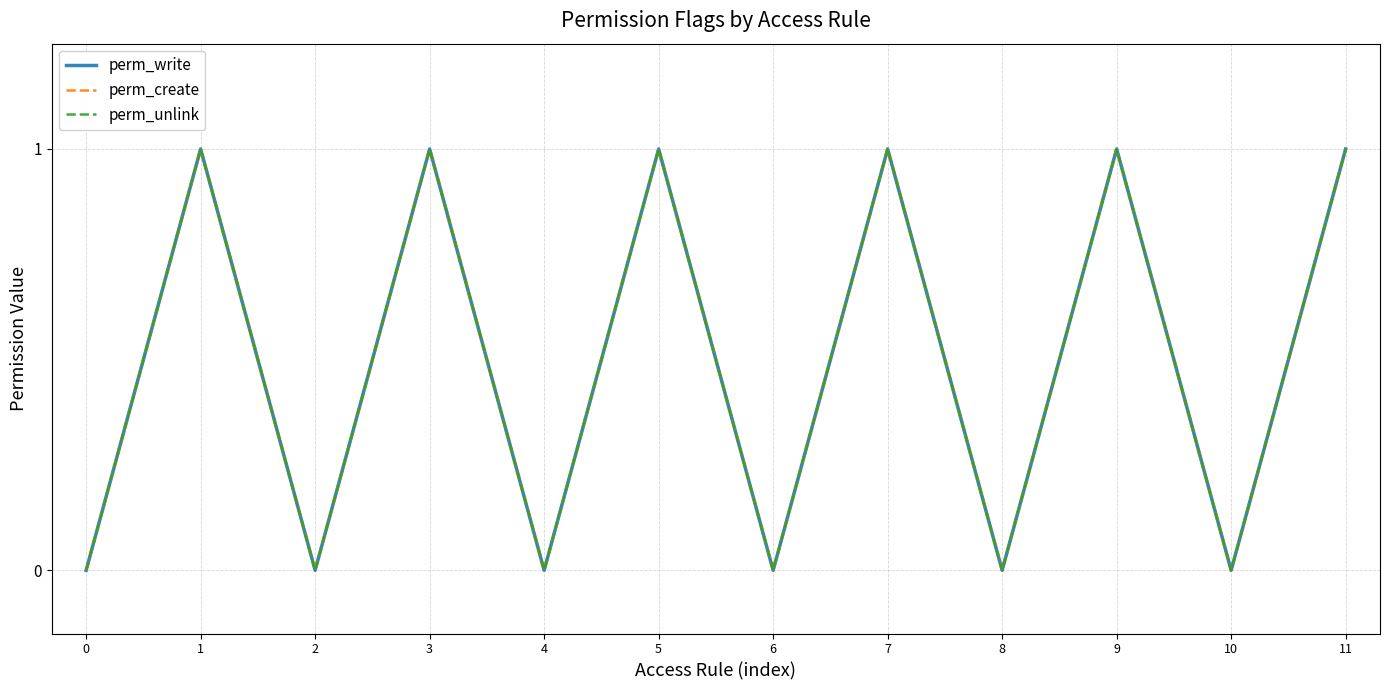

True or false: perm_create and perm_write cross at least once.

False